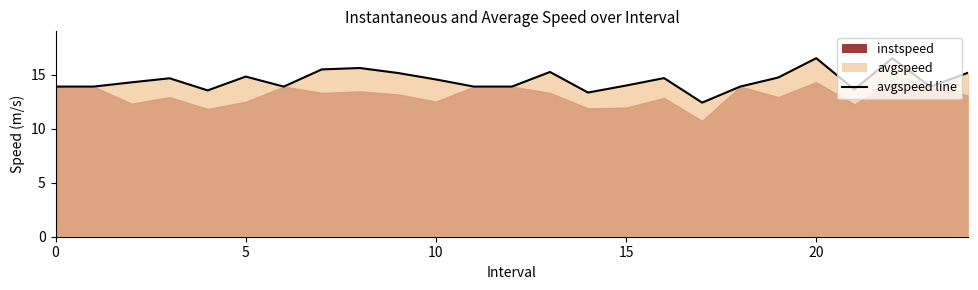

The value at 0 is 13.9. True or false?

True